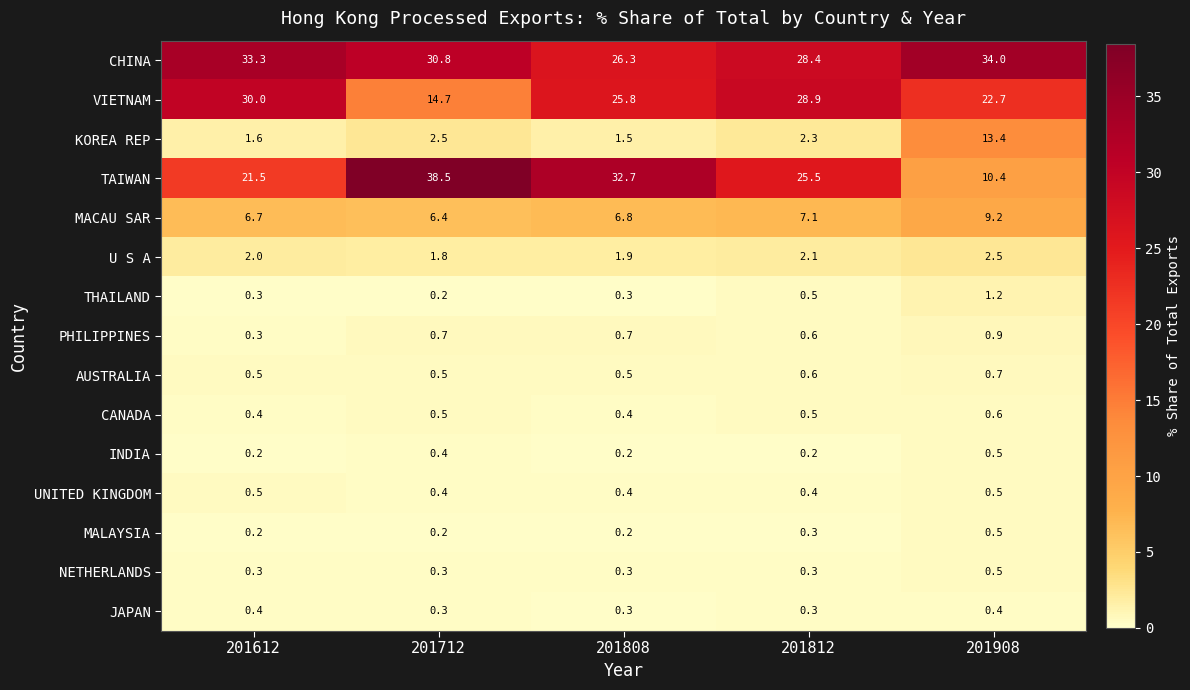

Which series has the largest range (max minus min)?

TAIWAN